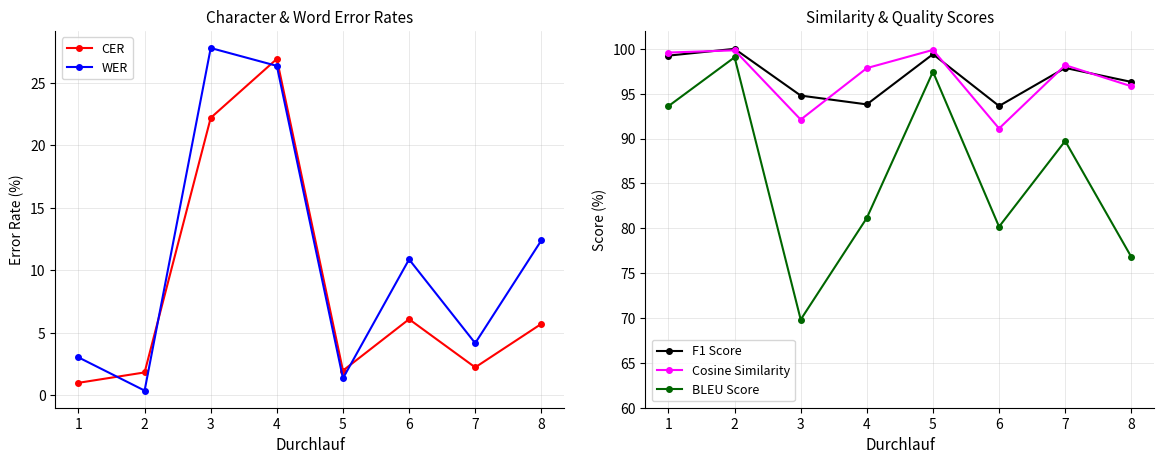

List the series in order of their peak value, highest first.

F1 Score, Cosine Similarity, BLEU Score, WER, CER